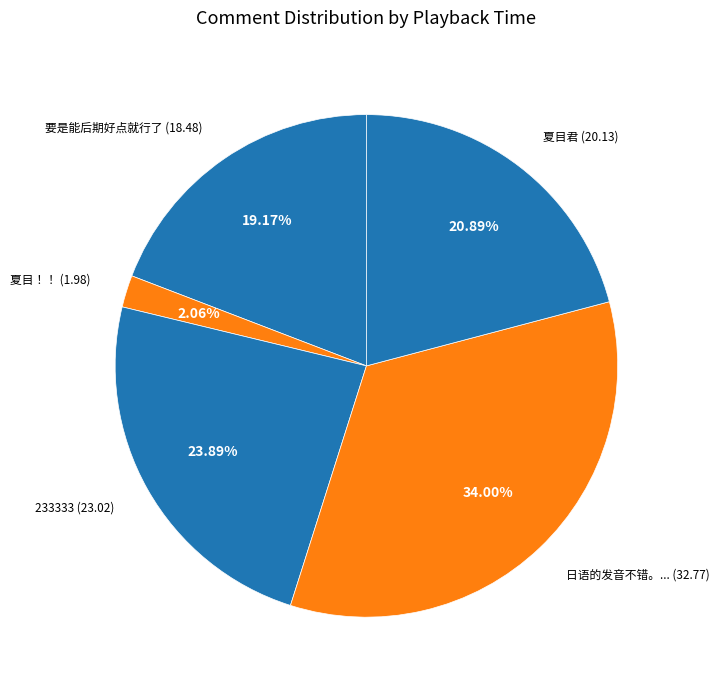

Is the sum of 日语的发音不错。... (32.77) and 233333 (23.02) greater than half?

Yes